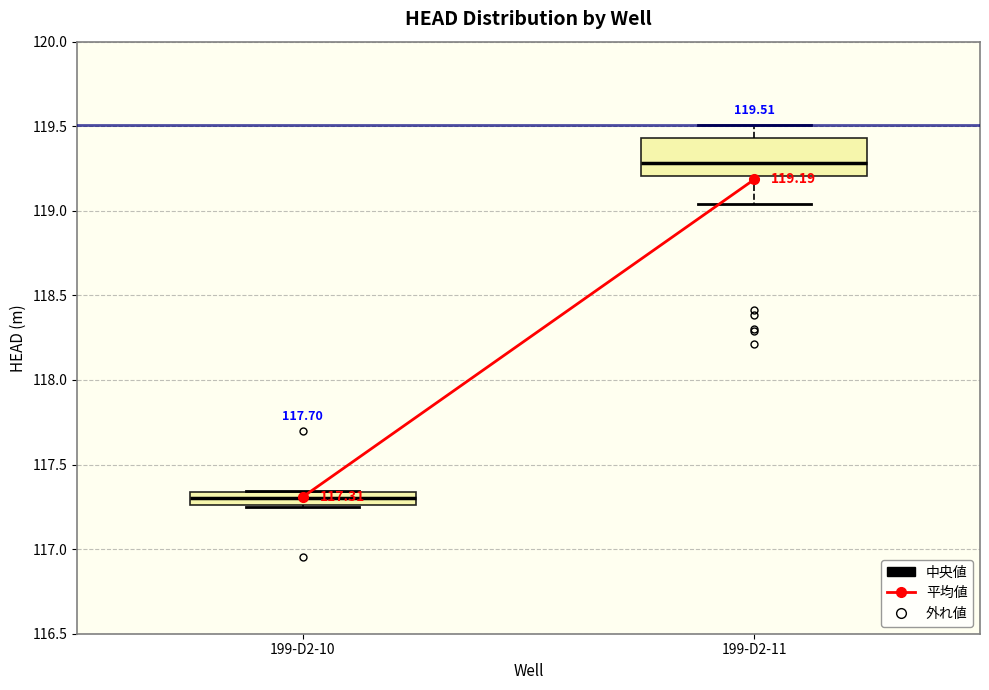

Comparing the boxes themselves (not the whiskers), which one is the tallest?

199-D2-11